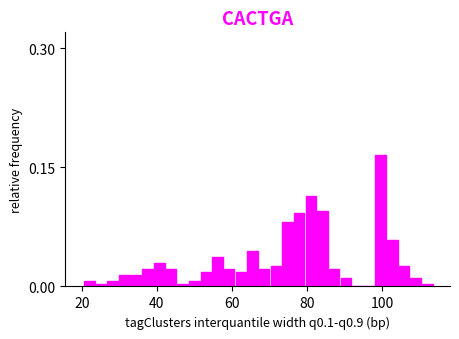

Around what value on the x-axis is the tallest bar? Give the approximate position of its centre, as read against the axis.

100